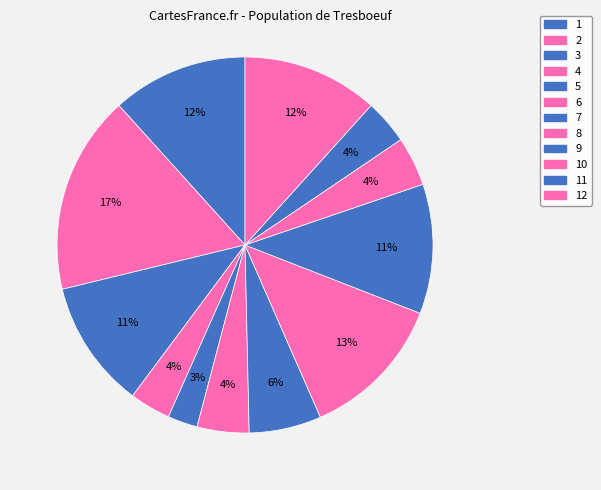

Which category has the smallest portion of the pie?

5